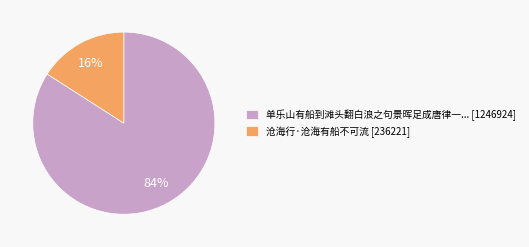

Between 沧海行·沧海有船不可流 [236221] and 单乐山有船到滩头翻白浪之句景晖足成唐律一... [1246924], which is larger?

单乐山有船到滩头翻白浪之句景晖足成唐律一... [1246924]